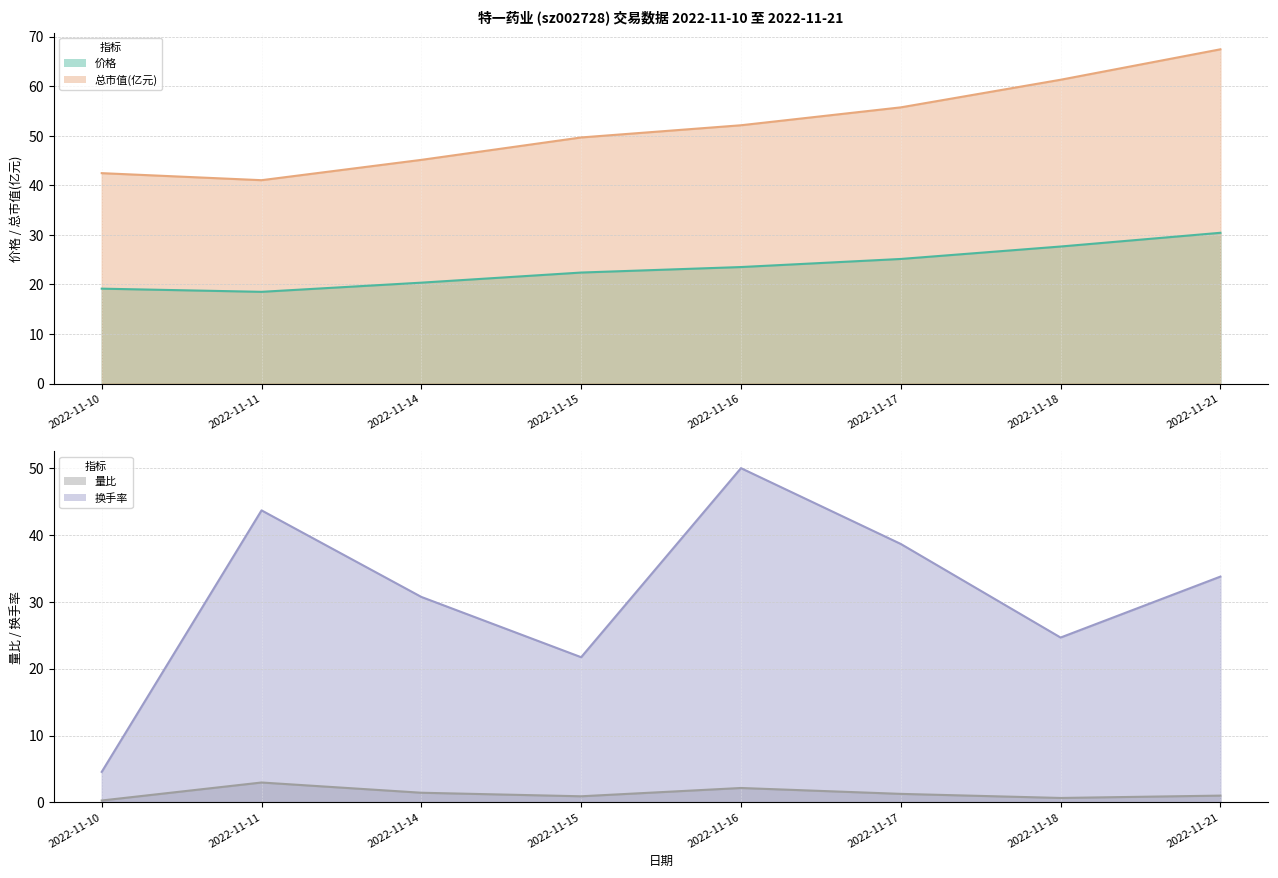

What is the difference between the 量比 values at 2022-11-15 and 2022-11-18?

0.2